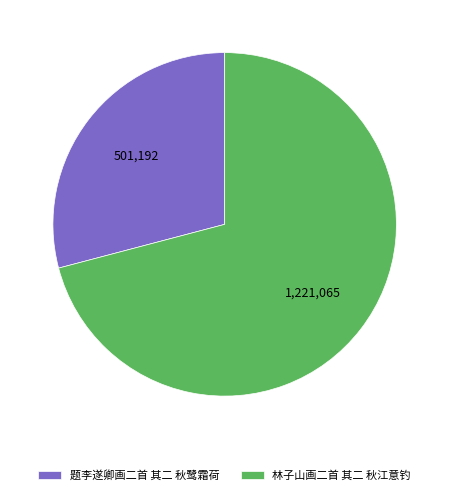

What is the largest slice in the pie chart?

林子山画二首 其二 秋江意钓